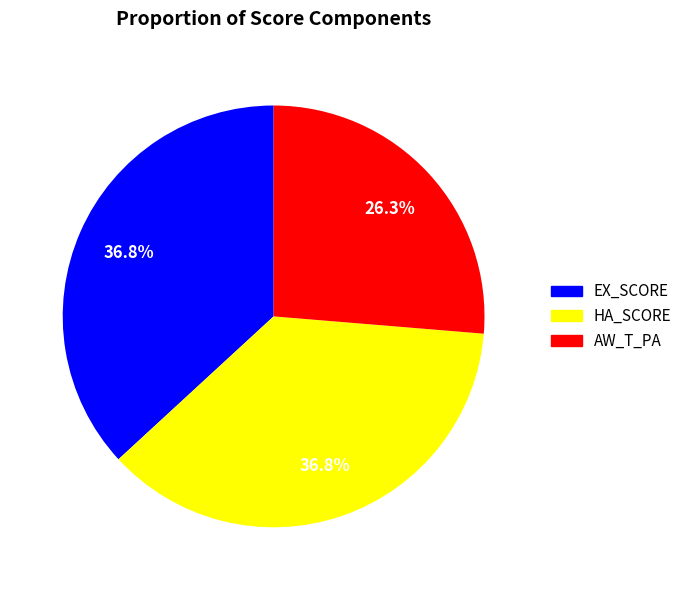

Does any single category account for the majority?

No